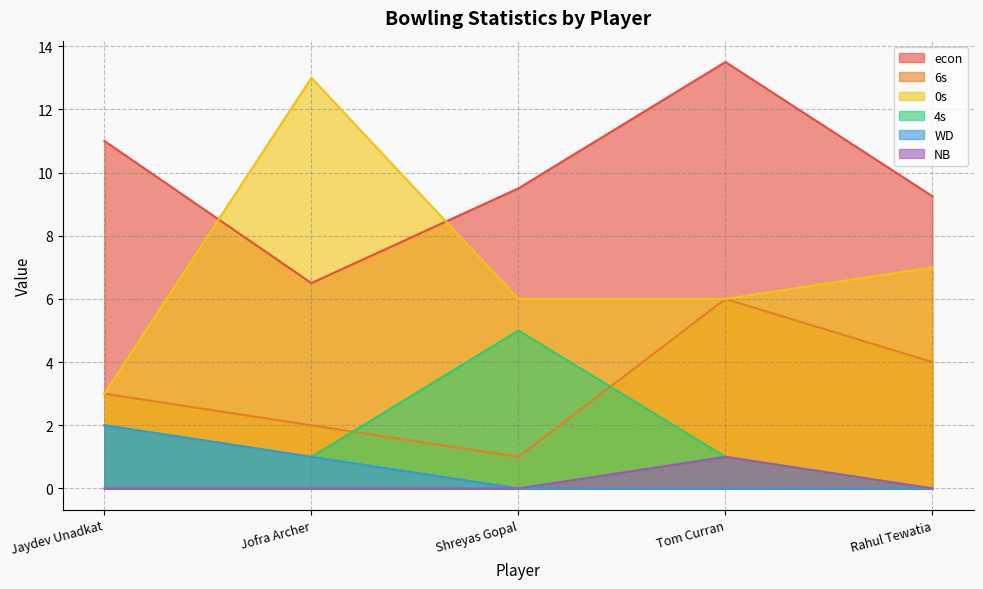

What is the label of the 4th point from the left?

Tom Curran